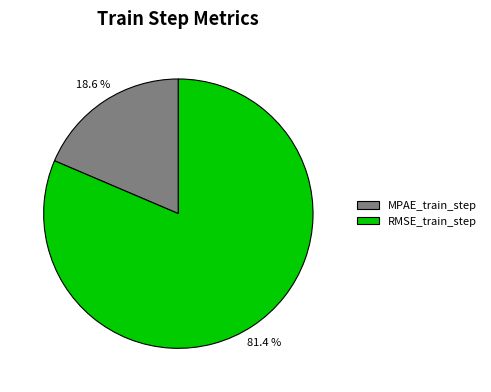

Is it true that RMSE_train_step is 87% of the pie?

False